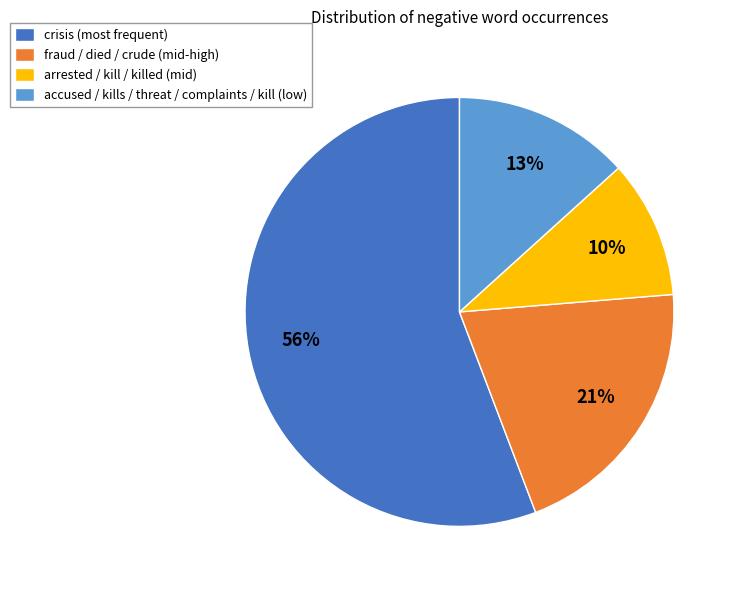

What is the ratio of the value at arrested / kill / killed (mid) to the value at fraud / died / crude (mid-high)?

0.5